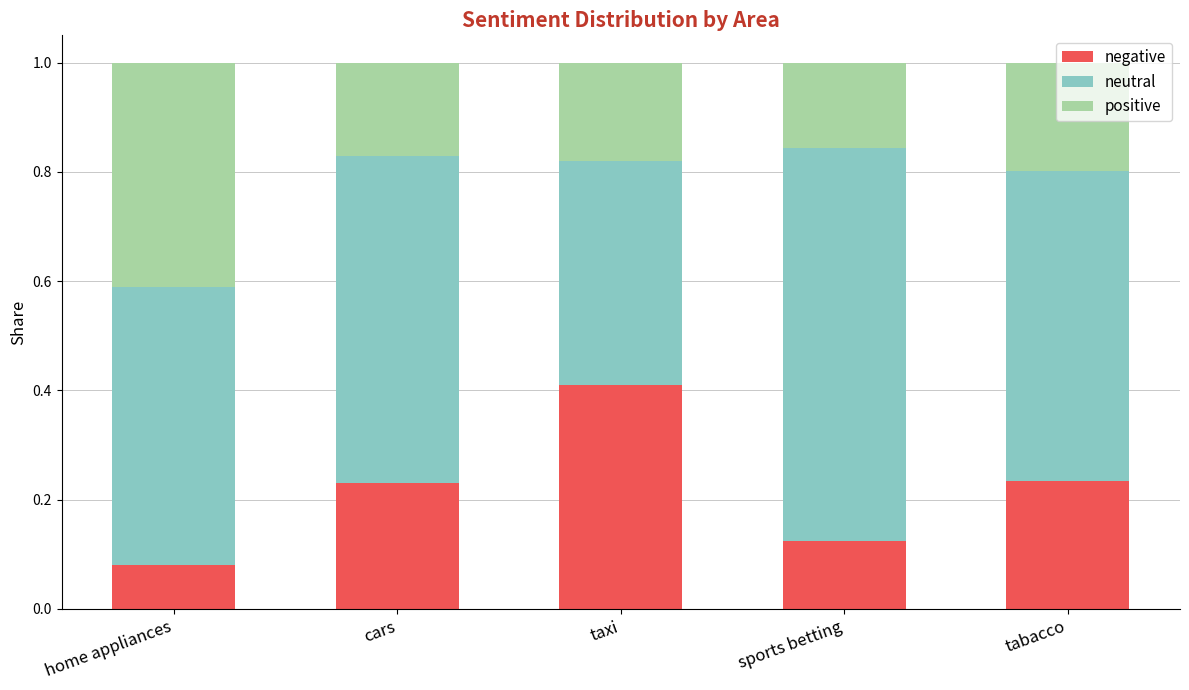

What is the sum of all negative values?

1.1